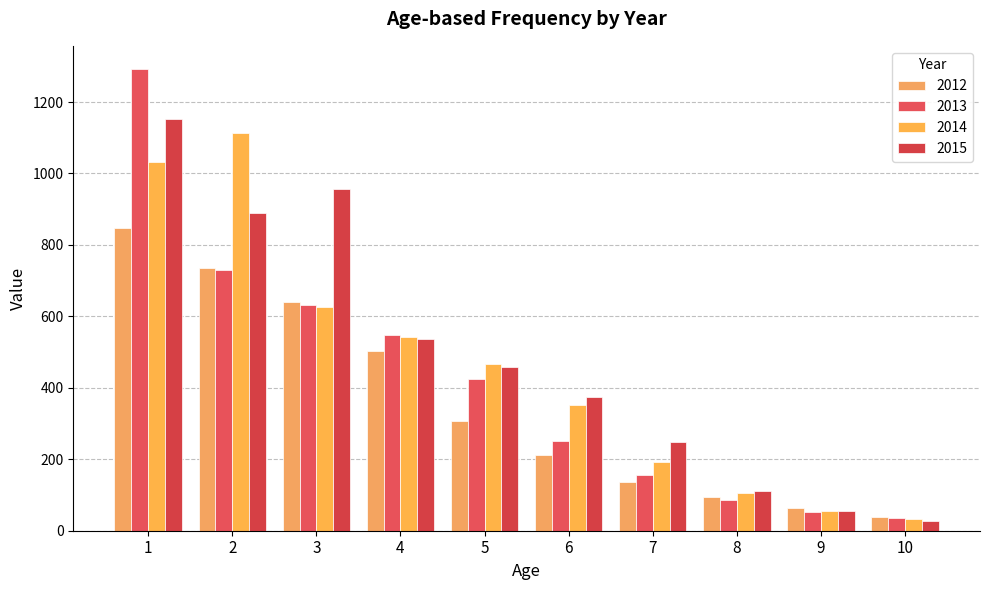

At which label is 2015 closest to 590?

4